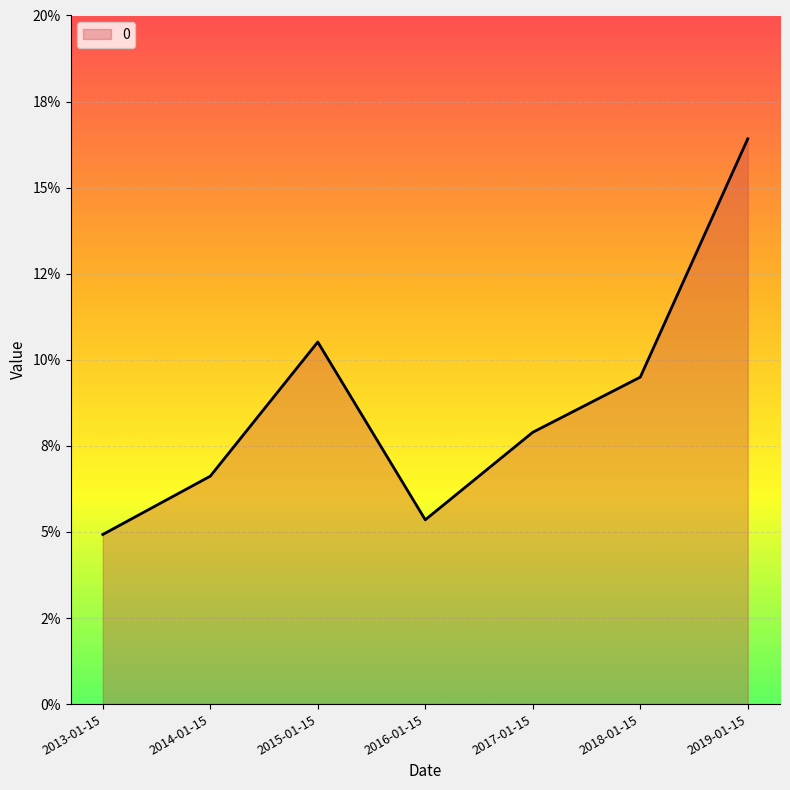

What is the change in value from 2015-01-15 to 2019-01-15?

+0.1